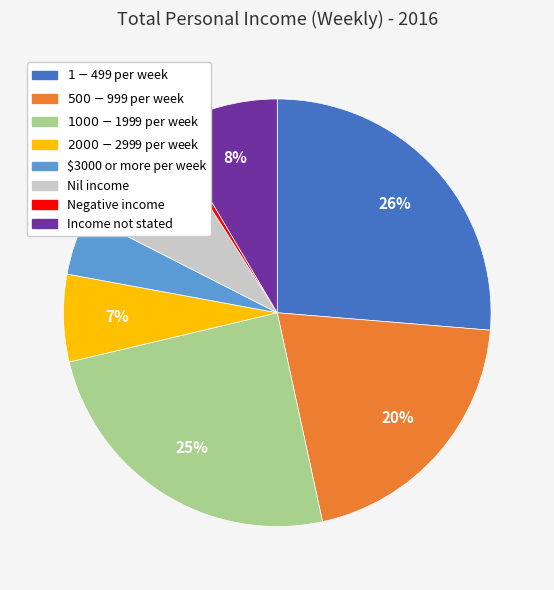

How many segments does this pie chart have?

8